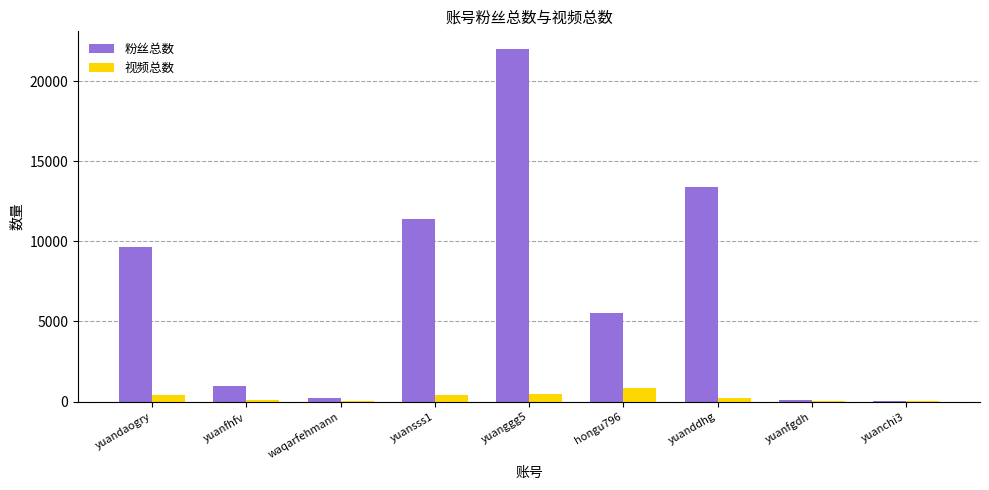

What are all the series names shown in the legend?

粉丝总数, 视频总数